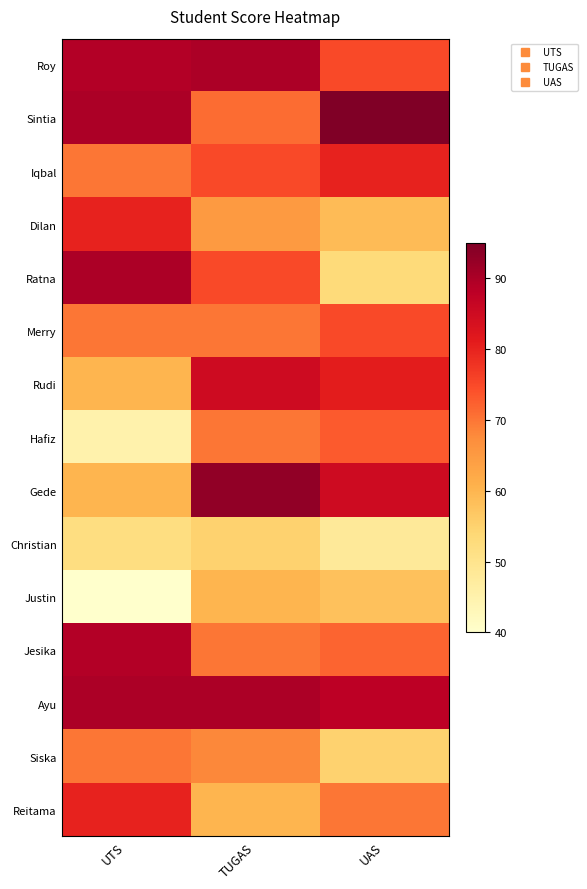

Reading left to right, transcribe all the data shown in this chart.

Roy: UTS=89	TUGAS=90	UAS=75
Sintia: UTS=90	TUGAS=71	UAS=95
Iqbal: UTS=70	TUGAS=75	UAS=80
Dilan: UTS=80	TUGAS=65	UAS=59
Ratna: UTS=90	TUGAS=75	UAS=53
Merry: UTS=70	TUGAS=70	UAS=75
Rudi: UTS=60	TUGAS=85	UAS=81
Hafiz: UTS=45	TUGAS=70	UAS=73
Gede: UTS=60	TUGAS=93	UAS=85
Christian: UTS=52	TUGAS=55	UAS=48
Justin: UTS=40	TUGAS=60	UAS=58
Jesika: UTS=89	TUGAS=70	UAS=72
Ayu: UTS=90	TUGAS=90	UAS=88
Siska: UTS=70	TUGAS=68	UAS=55
Reitama: UTS=80	TUGAS=60	UAS=70